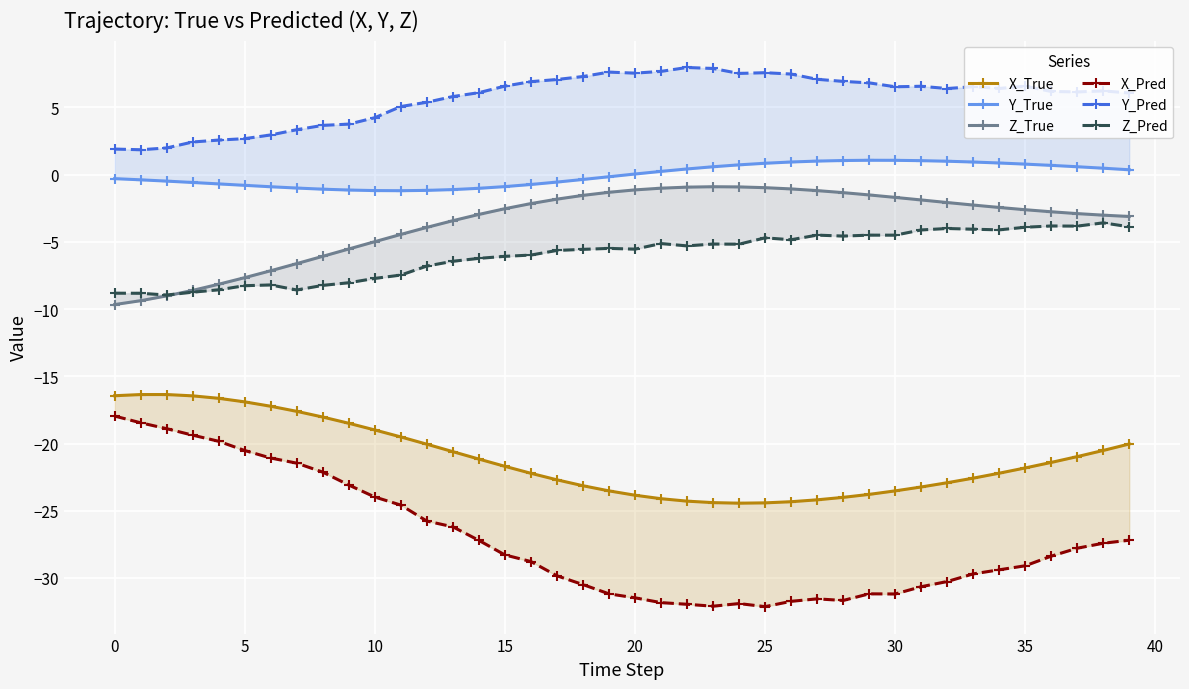

At which label does Y_Pred reach its peak?

22